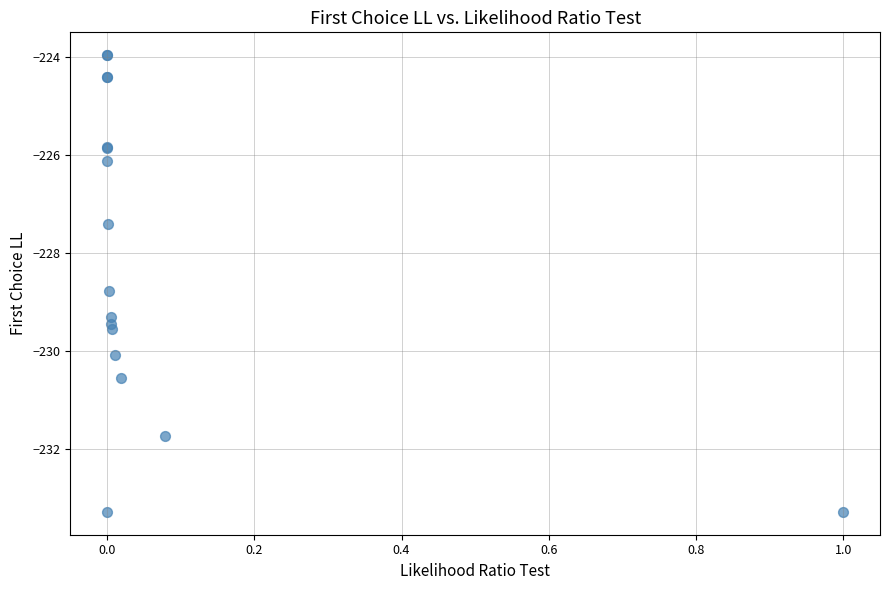

What Y value in the scatter plot is closest to -228?

-227.4